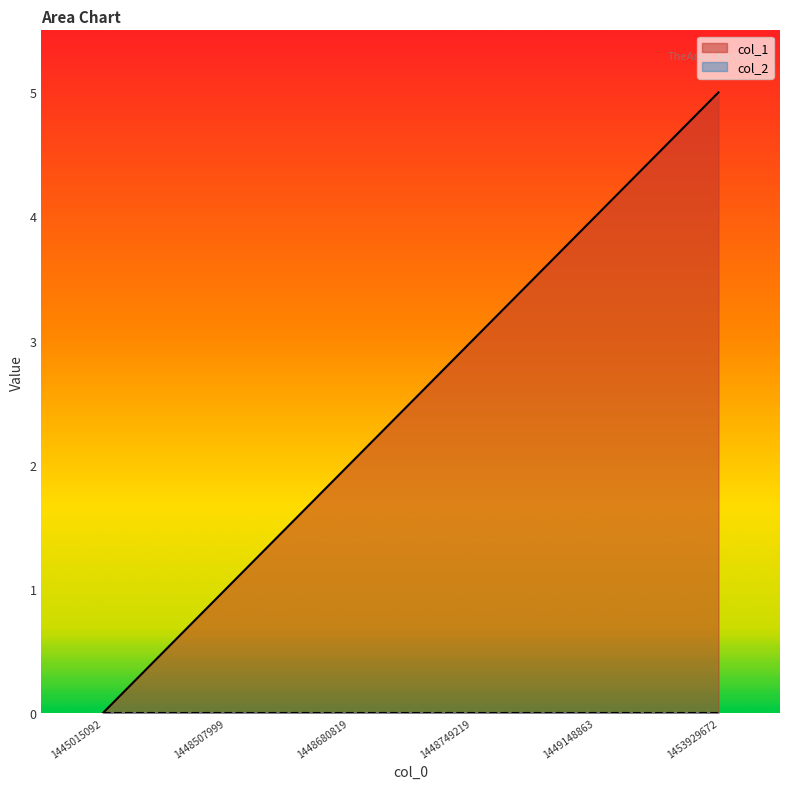

True or false: the data shows 1 at 1448507999.

True